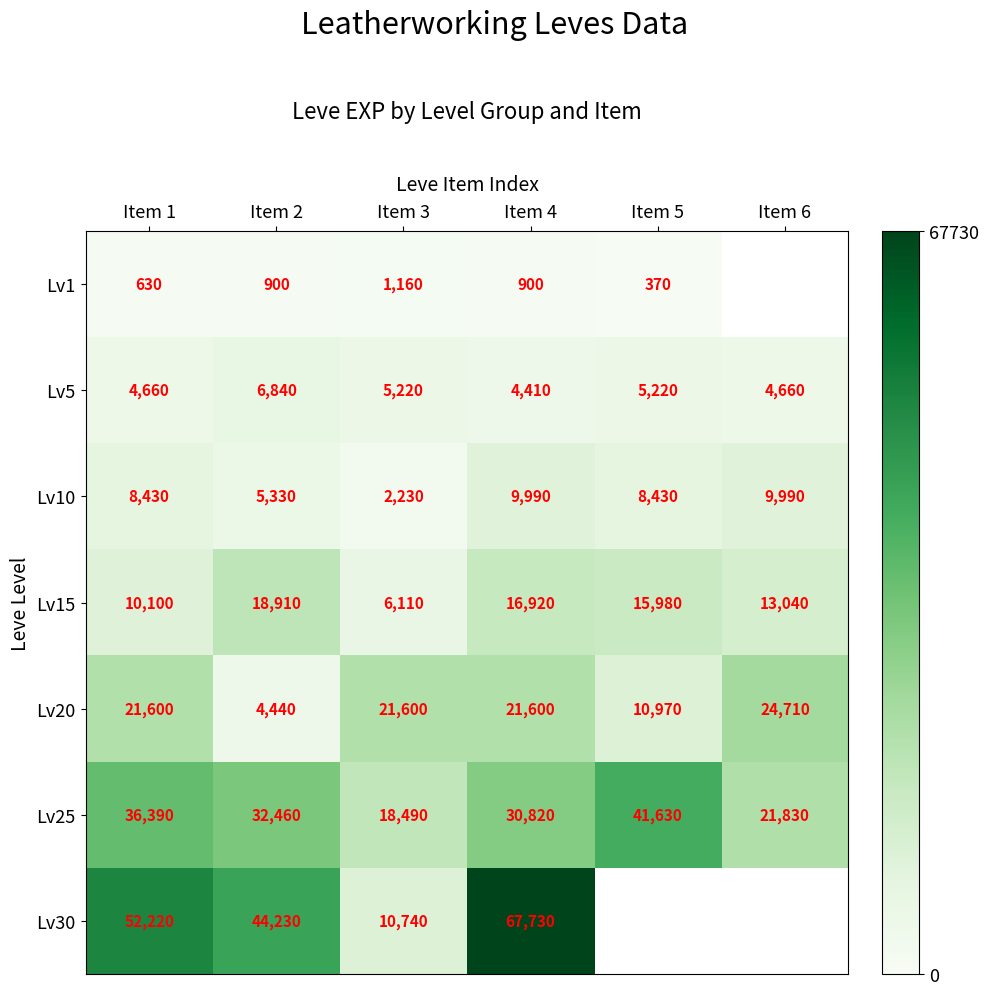

Count the number of data series in this chart.

7